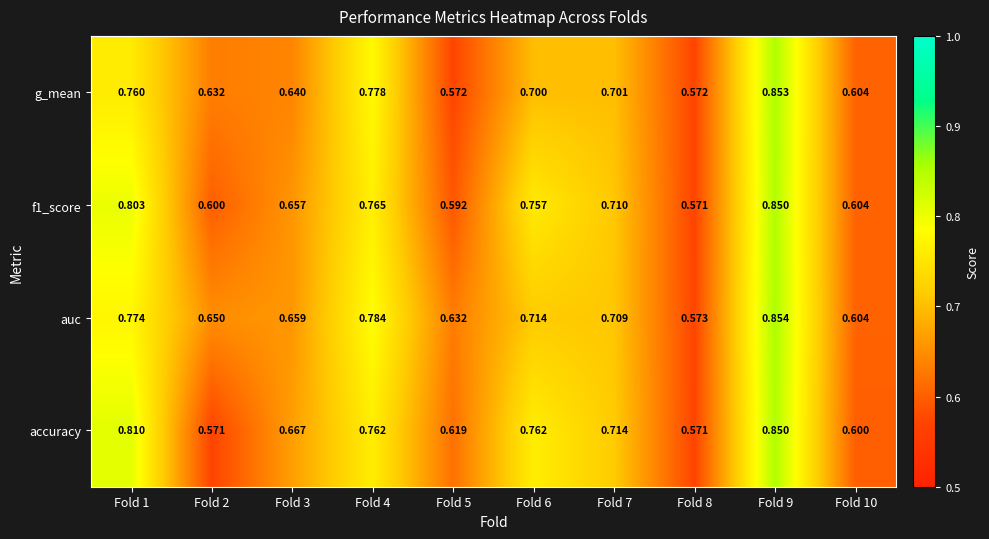

Which series changed the most between Fold 2 and Fold 9?

accuracy